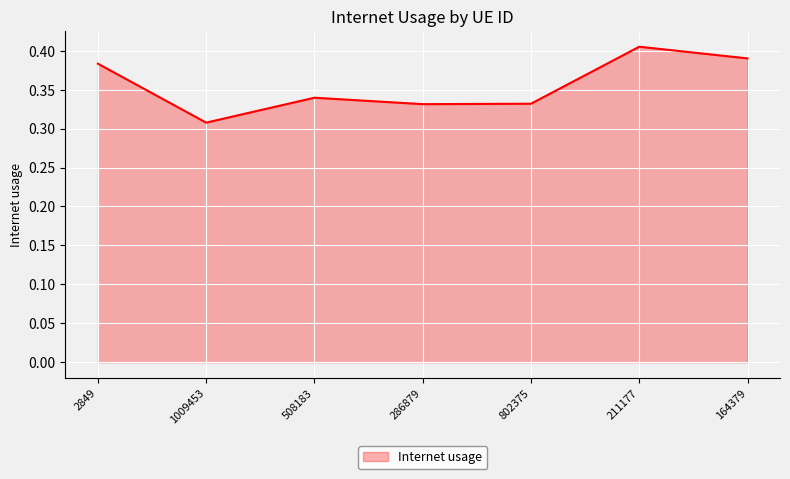

How many categories are shown in the chart?

7